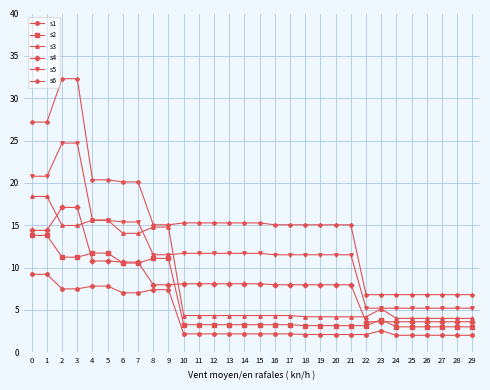

True or false: s4 has a value of 3.6 at 25.

True